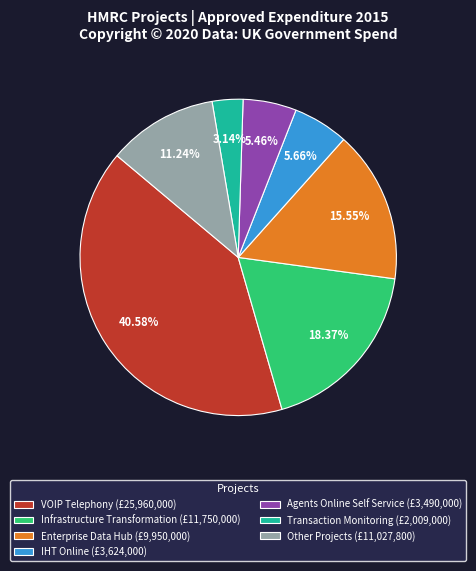

Is Agents Online Self Service (£3,490,000) the majority of the pie?

No